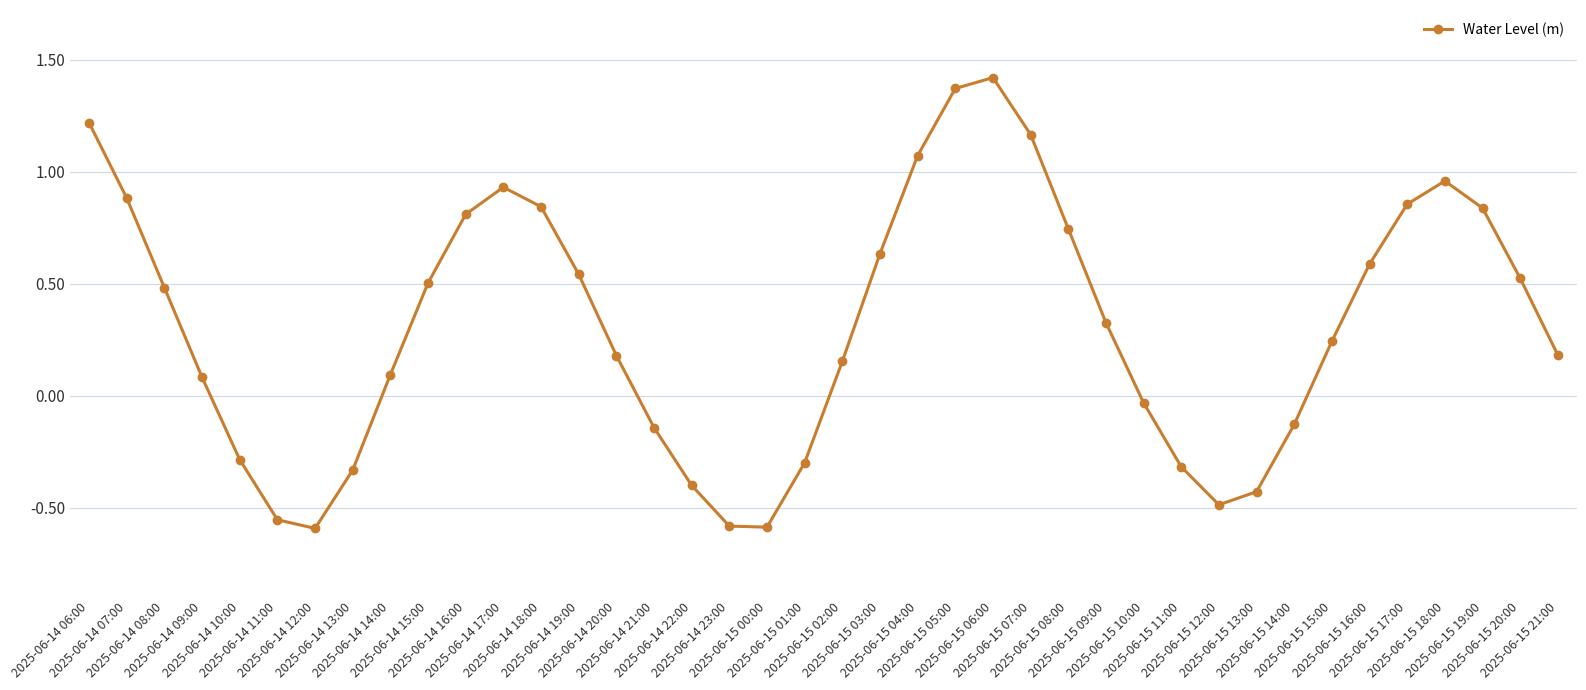

Is this an area chart (filled region under the line)?

No